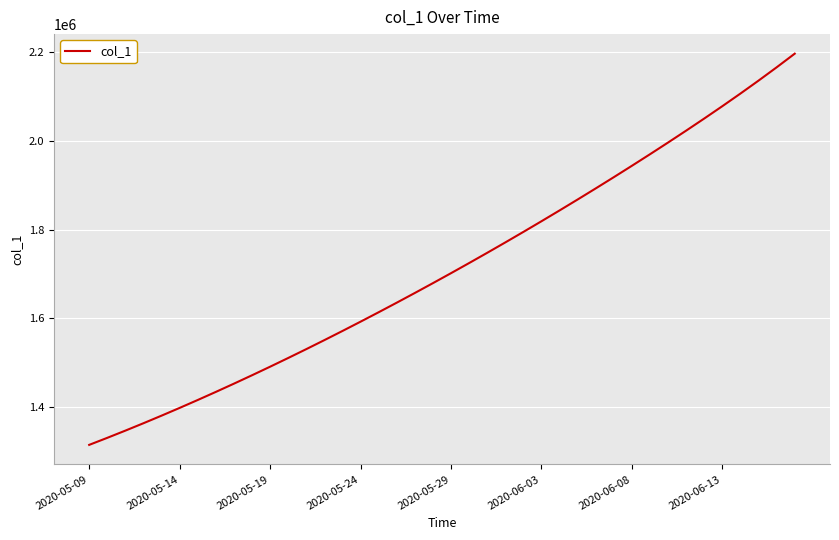

What is the greatest value displayed?

2196335.8